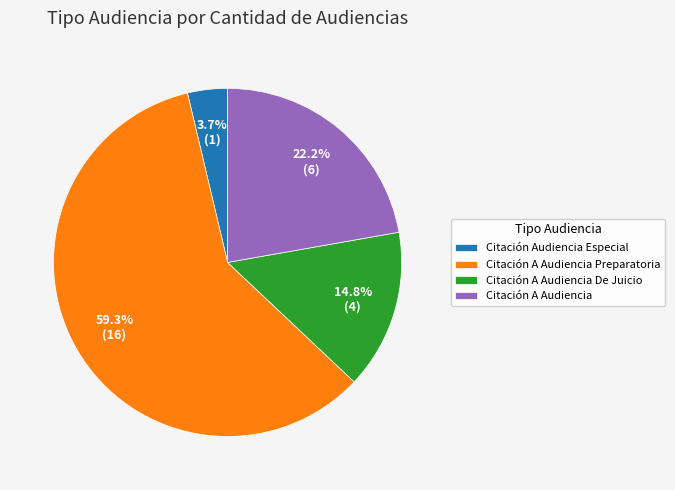

Which has a higher value, Citación A Audiencia De Juicio or Citación Audiencia Especial?

Citación A Audiencia De Juicio